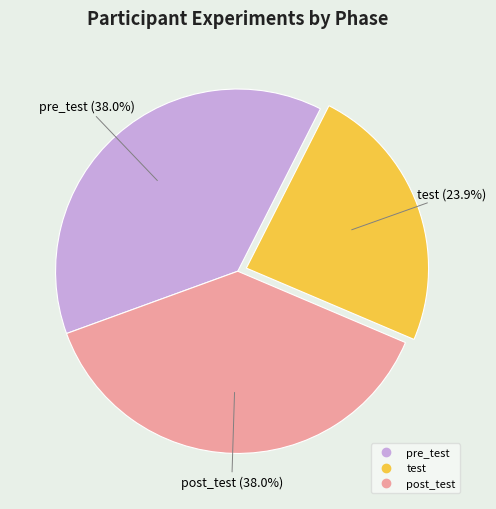

Does test represent more than half of the total?

No